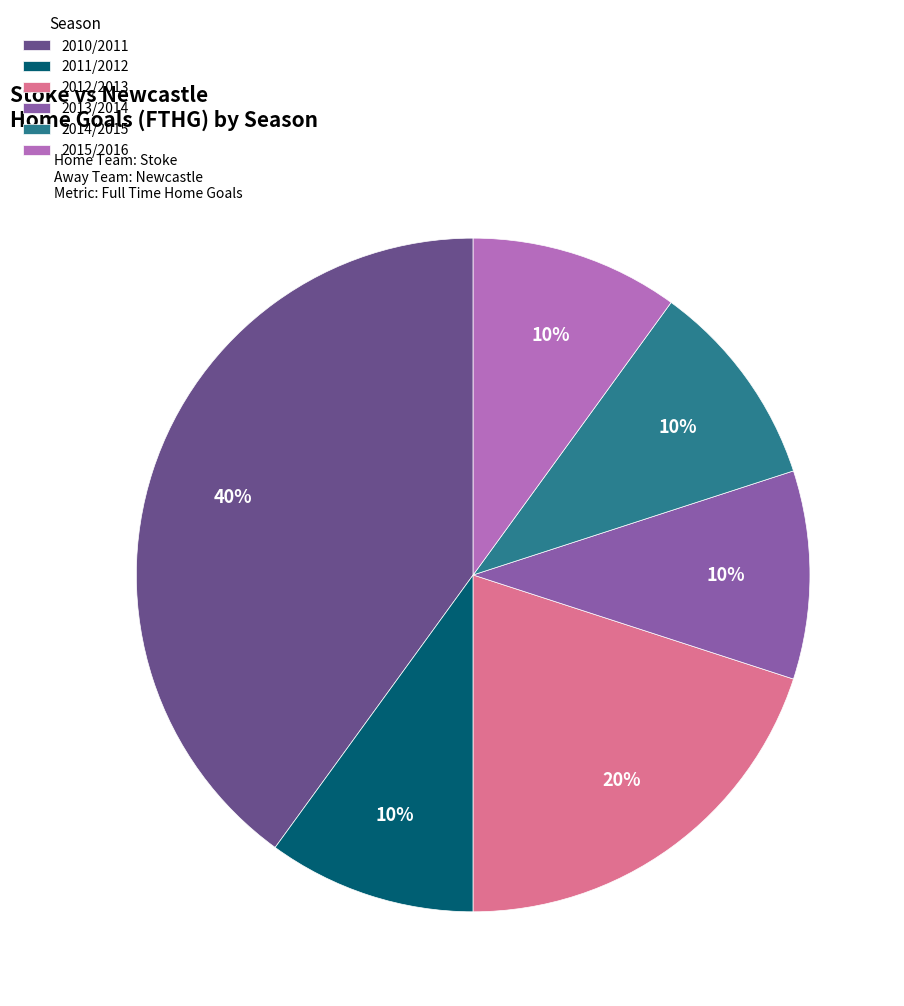

True or false: 2010/2011 accounts for 40% of the total.

True